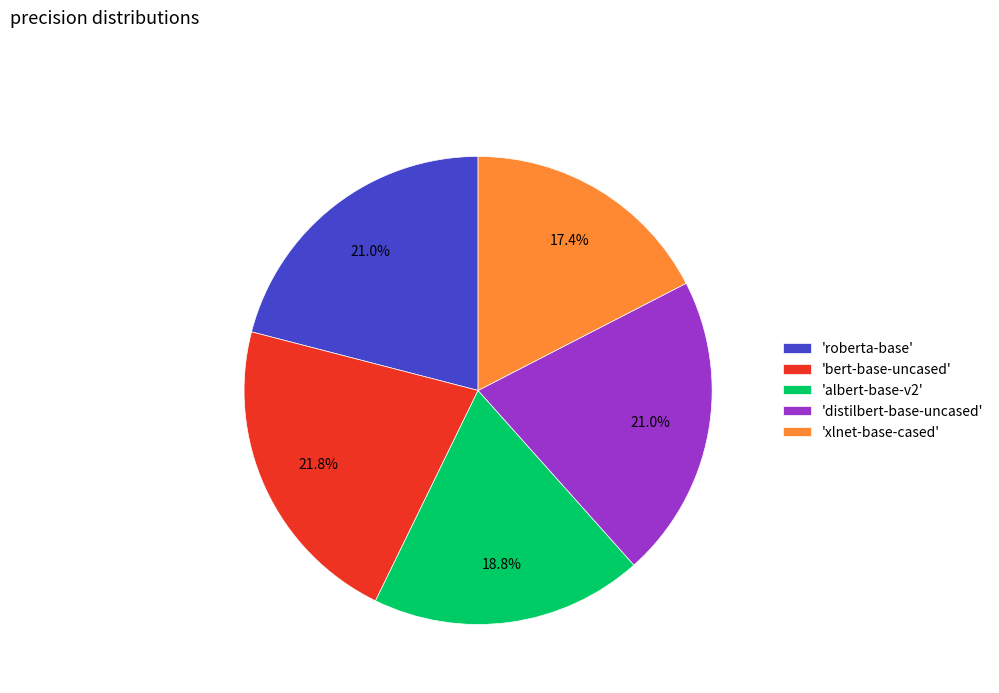

Which slice is the smallest?

'xlnet-base-cased'